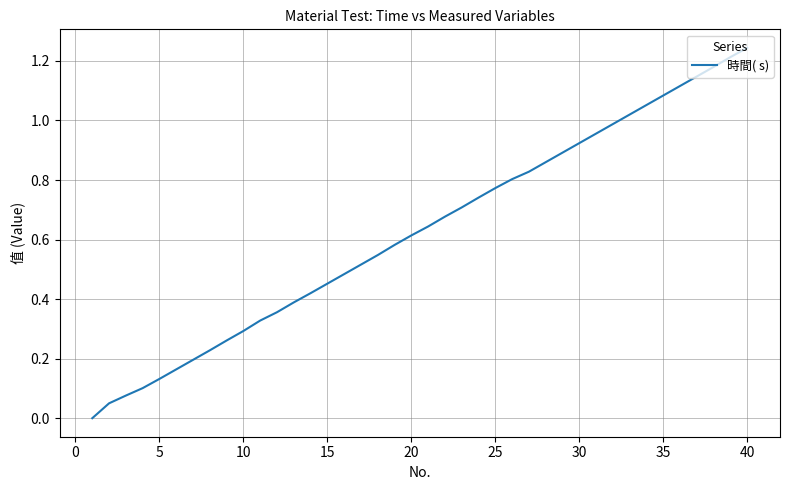

The chart shows a value of 0.7 at 35. True or false?

False